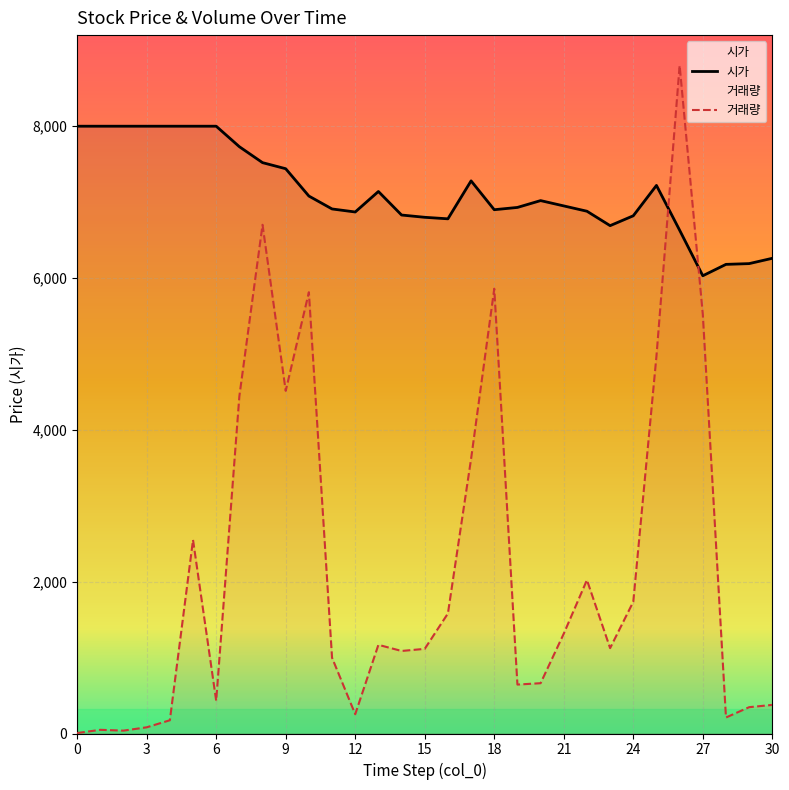

How many values in the 시가 series exceed 6950?

15